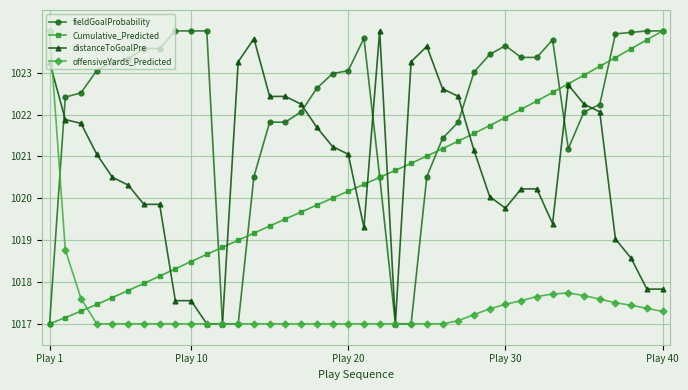

What is the value of the offensiveYards_Predicted point at the 6th from the left?

1017.0